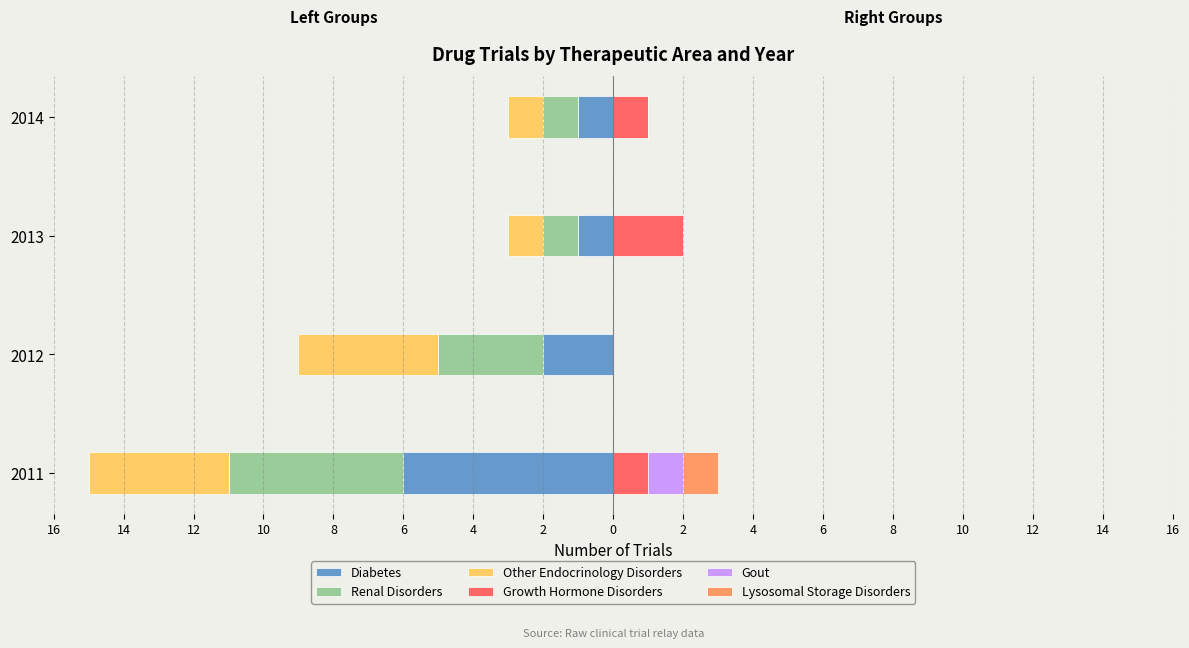

How many bars are there in total?

24